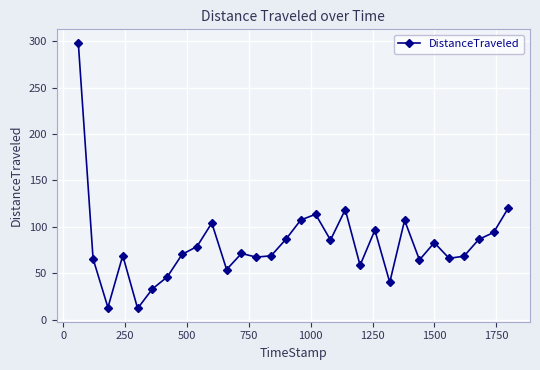

True or false: there are more than 0 points higher than both neighbors.

True